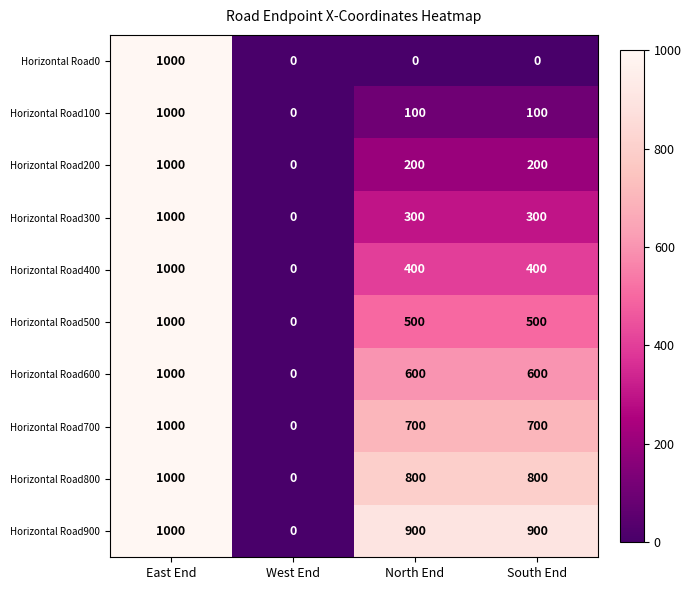

The value of Horizontal Road700 at North End is 700. True or false?

True